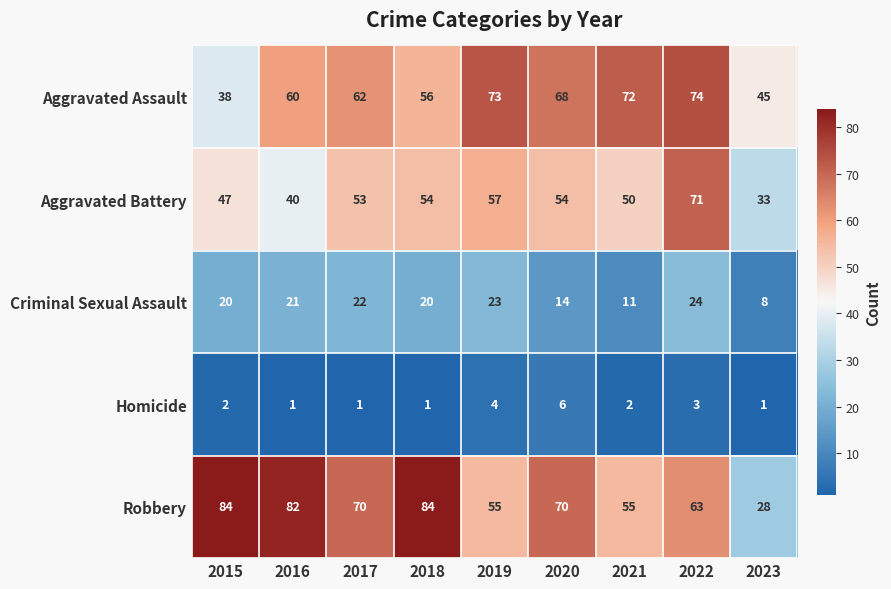

What is the lowest value of the Criminal Sexual Assault series?

8